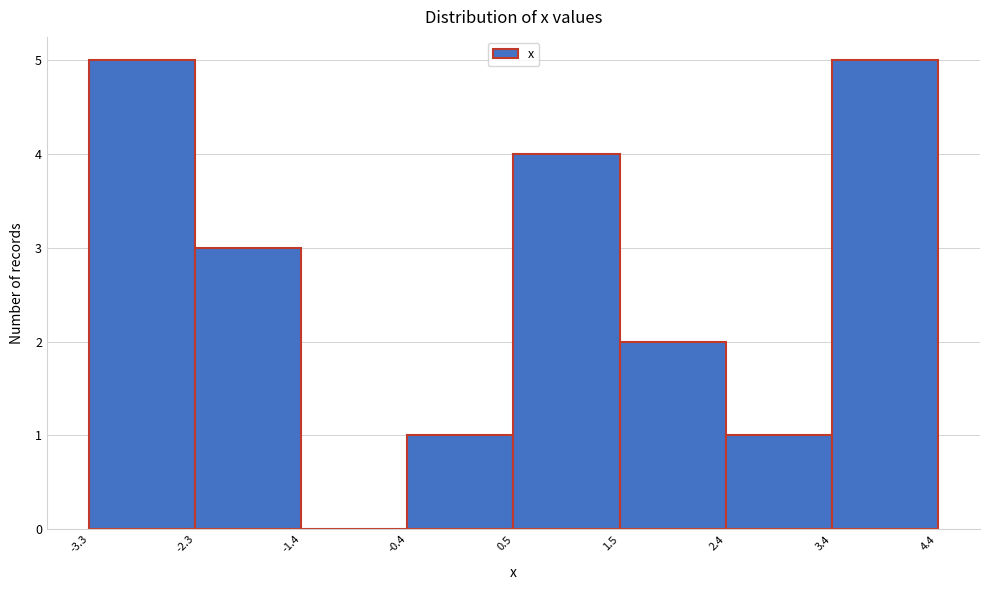

How tall is the bar that spans -2.3 to -1.4 on the x-axis? The values are not printed on the chart, so give them approximately, as read against the axis.

3